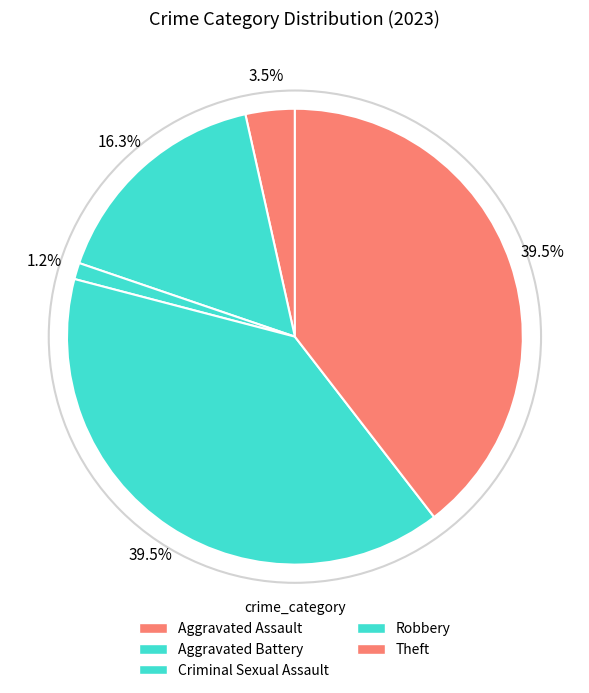

How many segments does this pie chart have?

5